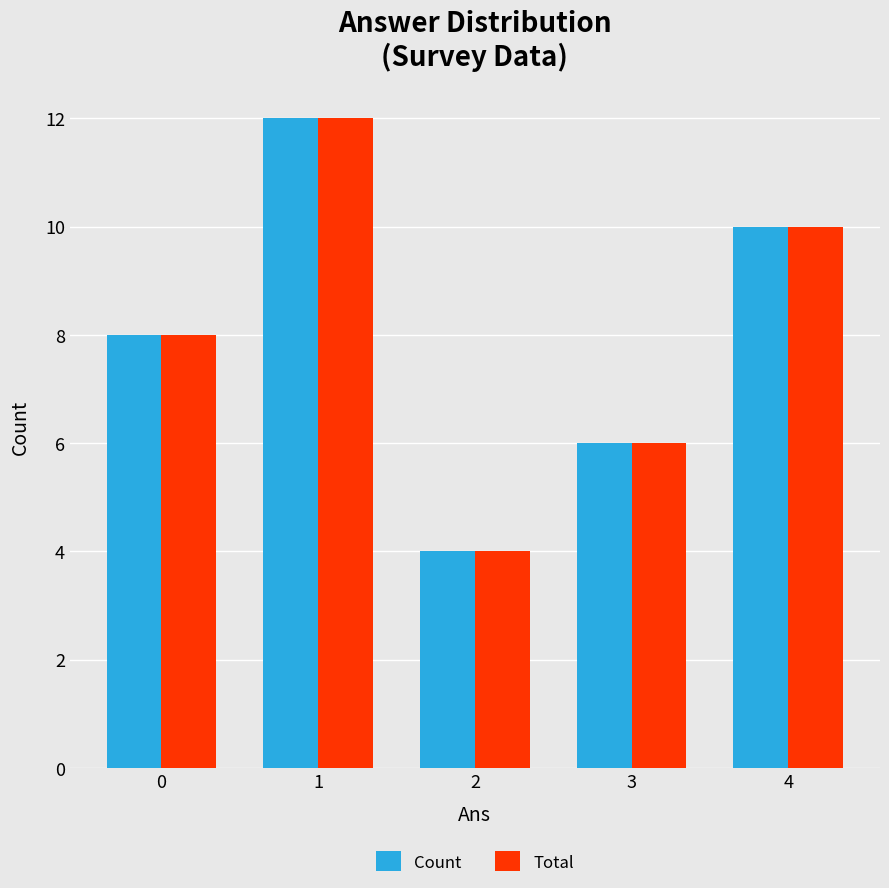

Which category has the highest value across all series?

1